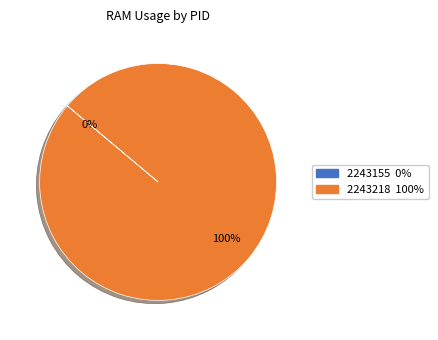

Which category accounts for the majority?

2243218